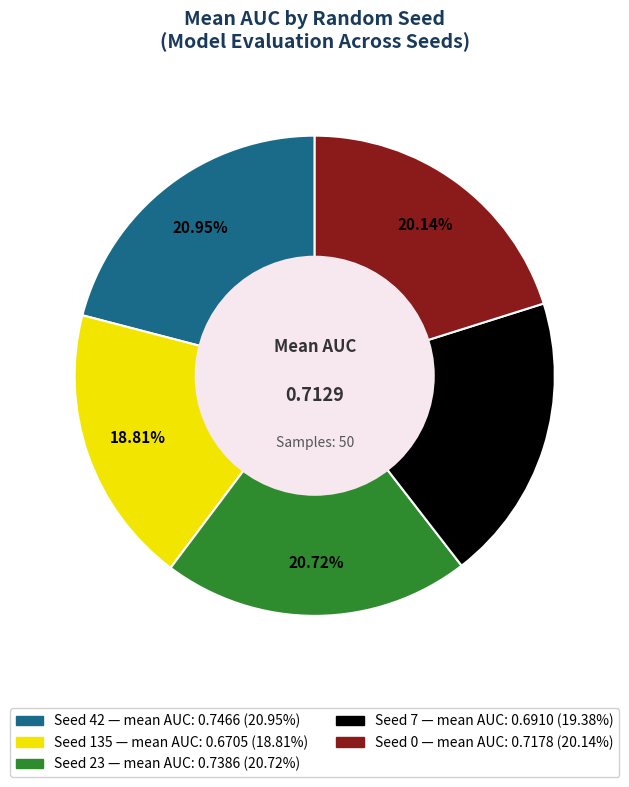

Does any single category account for the majority?

No